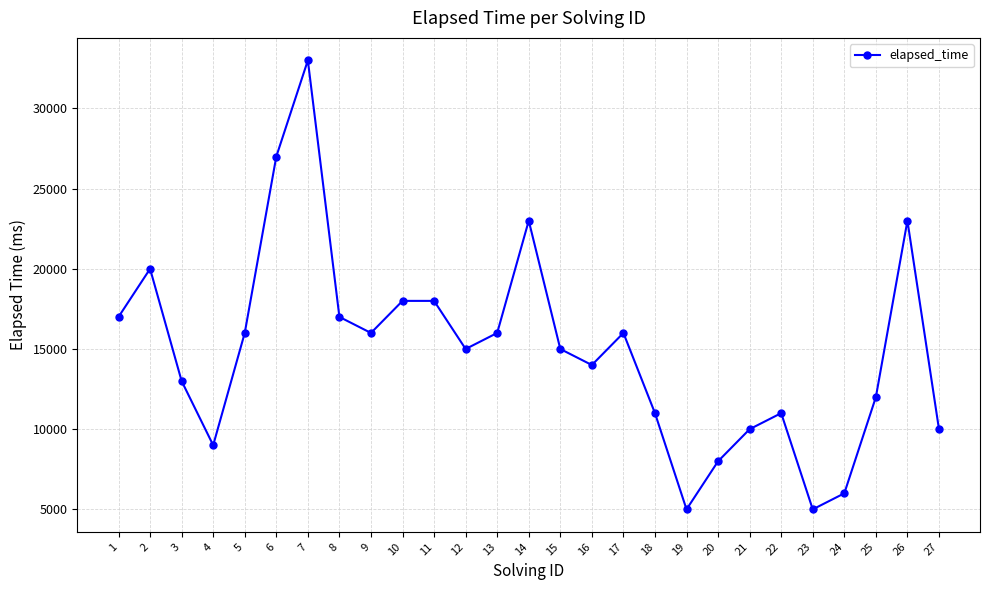

What is the difference between the maximum and second lowest values?

28000